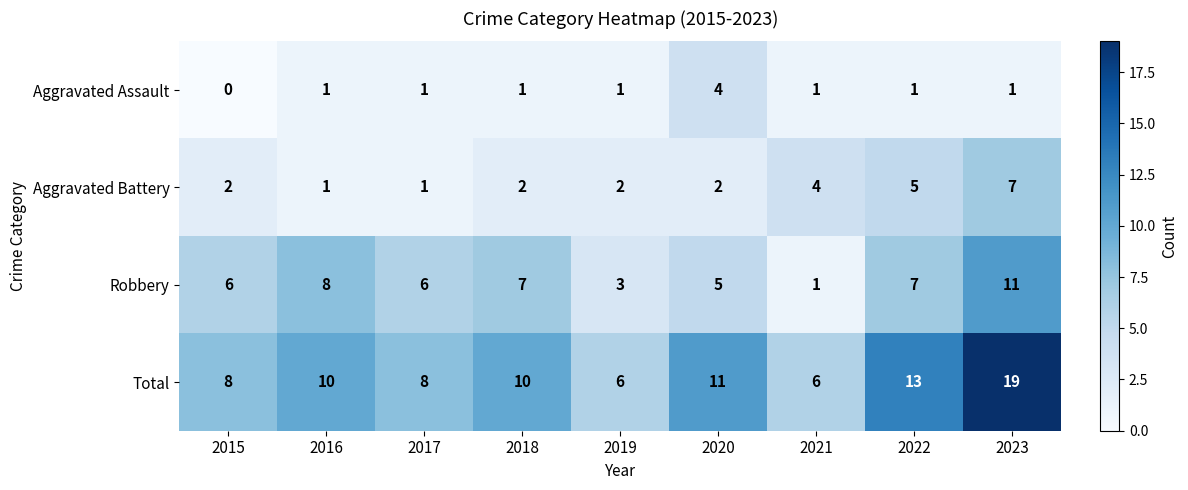

What is the total value across all series at 2019?

12